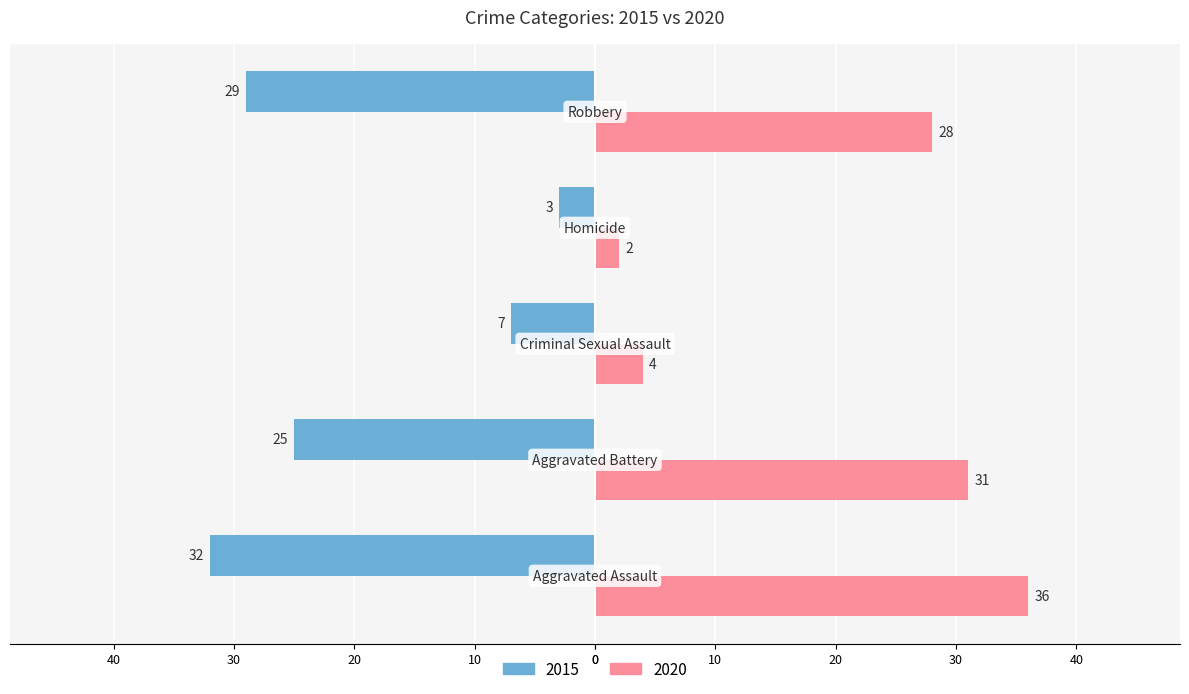

Reading left to right, what are all the values shown in this chart?

2015: Aggravated Assault=-32	Aggravated Battery=-25	Criminal Sexual Assault=-7	Homicide=-3	Robbery=-29
2020: Aggravated Assault=36	Aggravated Battery=31	Criminal Sexual Assault=4	Homicide=2	Robbery=28